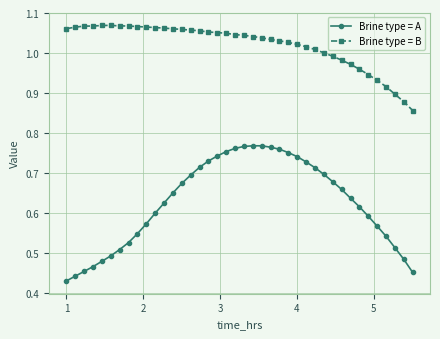

List the series in order of their peak value, lowest first.

Brine type = A, Brine type = B